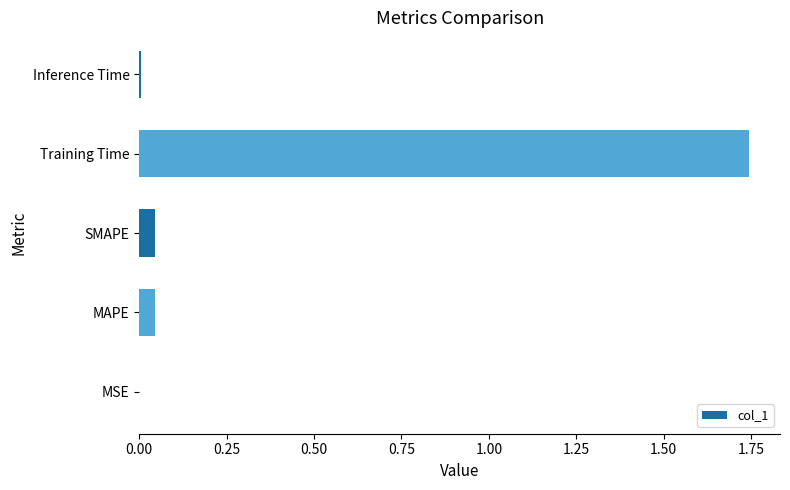

Are the bars horizontal?

Yes